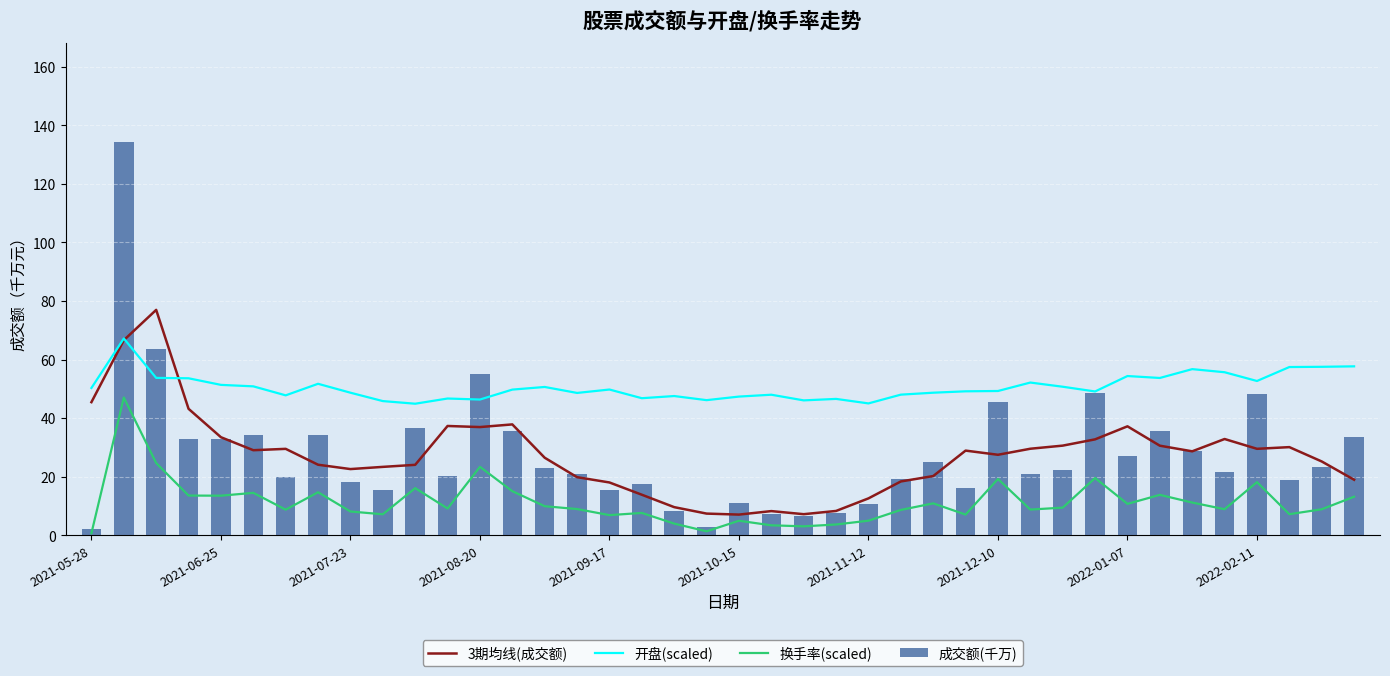

What is the difference between the 开盘(scaled) values at 23 and 39?

11.1